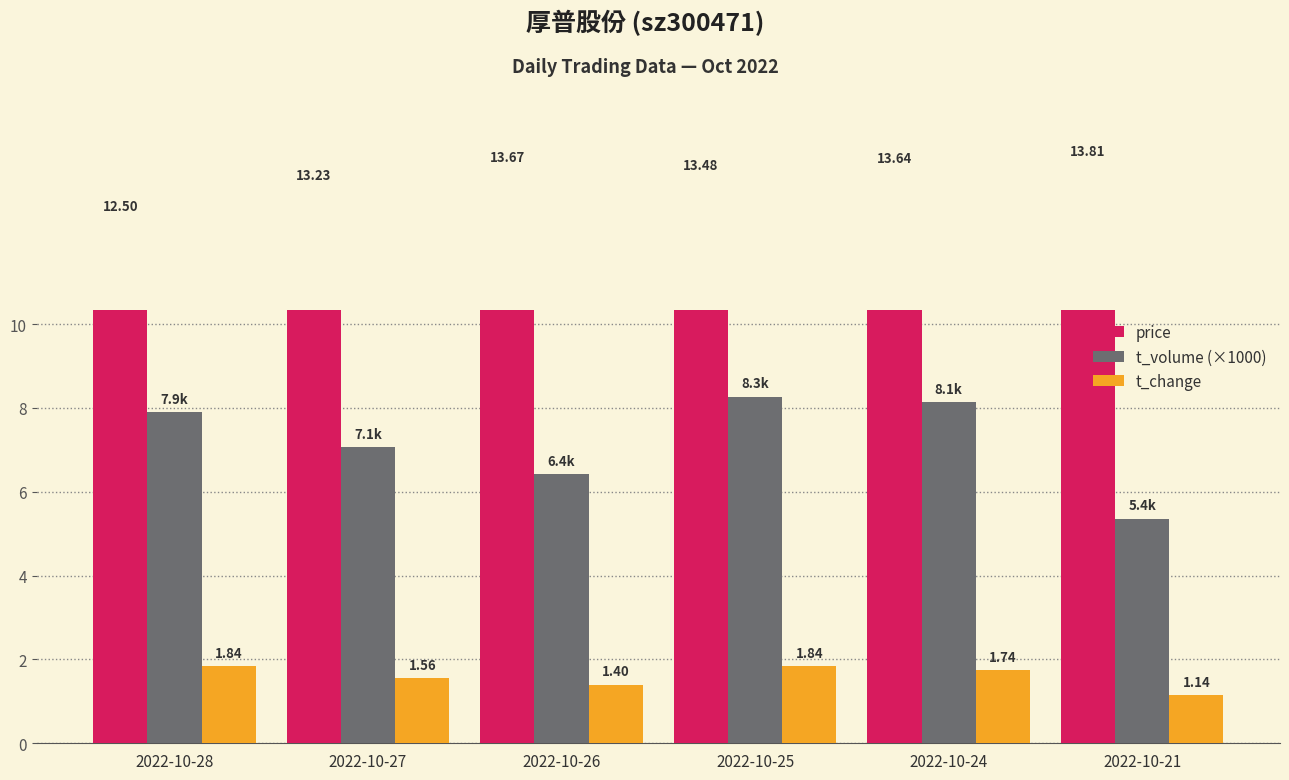

The t_change series shows 3.3 at 2022-10-28. True or false?

False